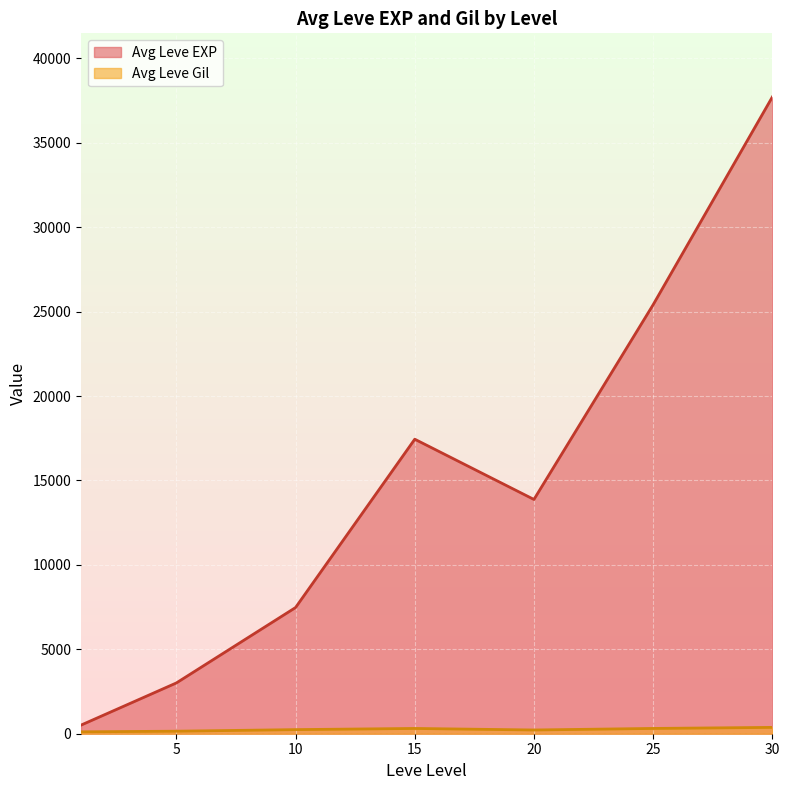

How many lines are shown in the chart?

2